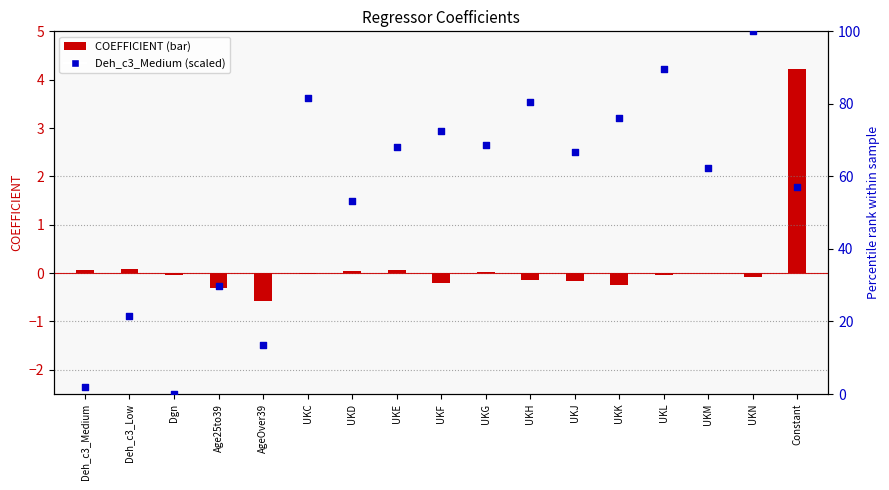

What are all the series names shown in the legend?

COEFFICIENT, Deh_c3_Medium (scaled)